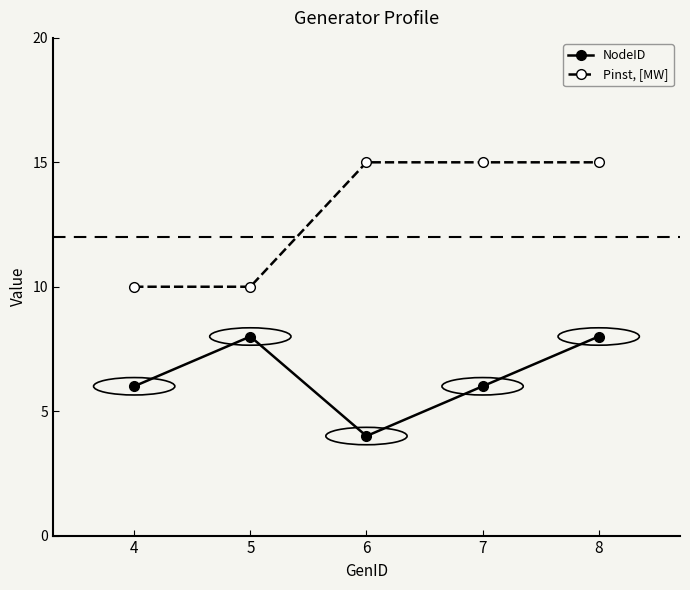

What is the spread (max minus min) of values at 6?

11